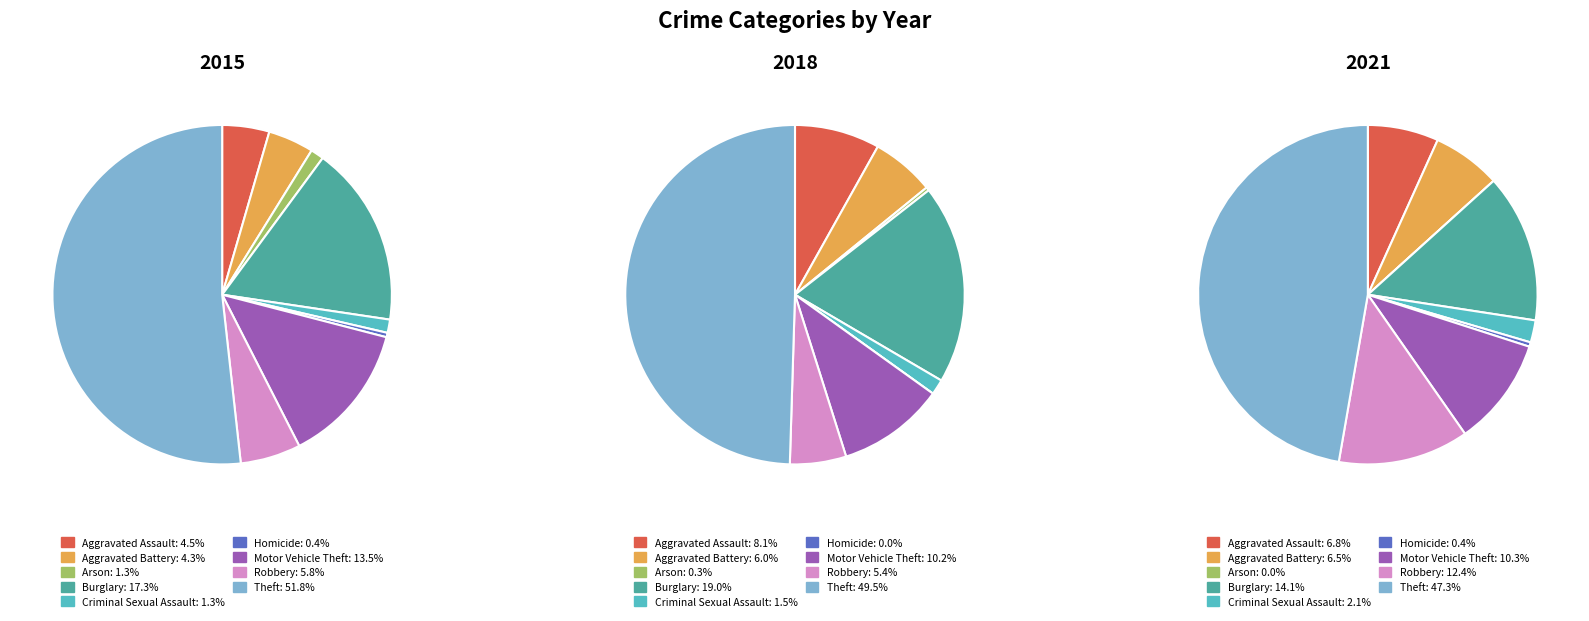

What percentage do Robbery and Theft together represent?

57.5%